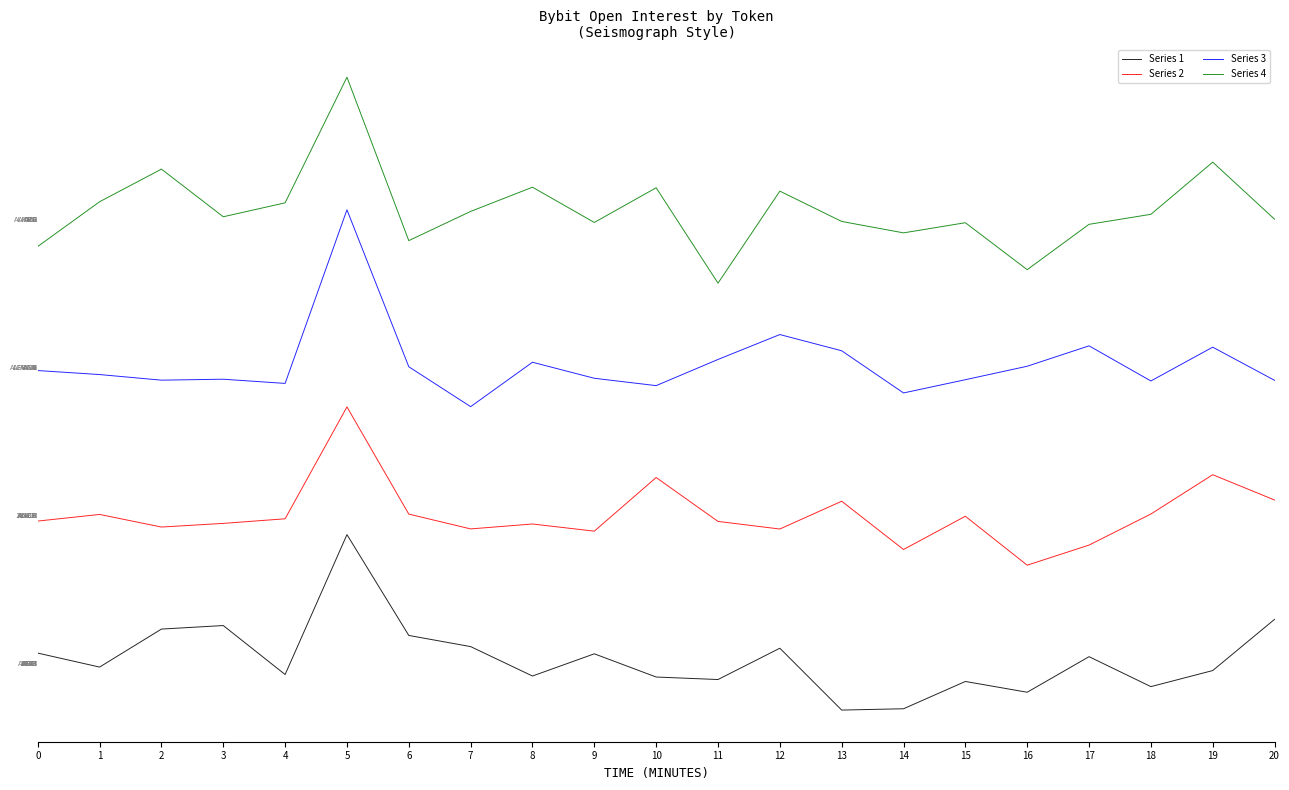

True or false: Series 4 has a value of 3.7 at 2.

False